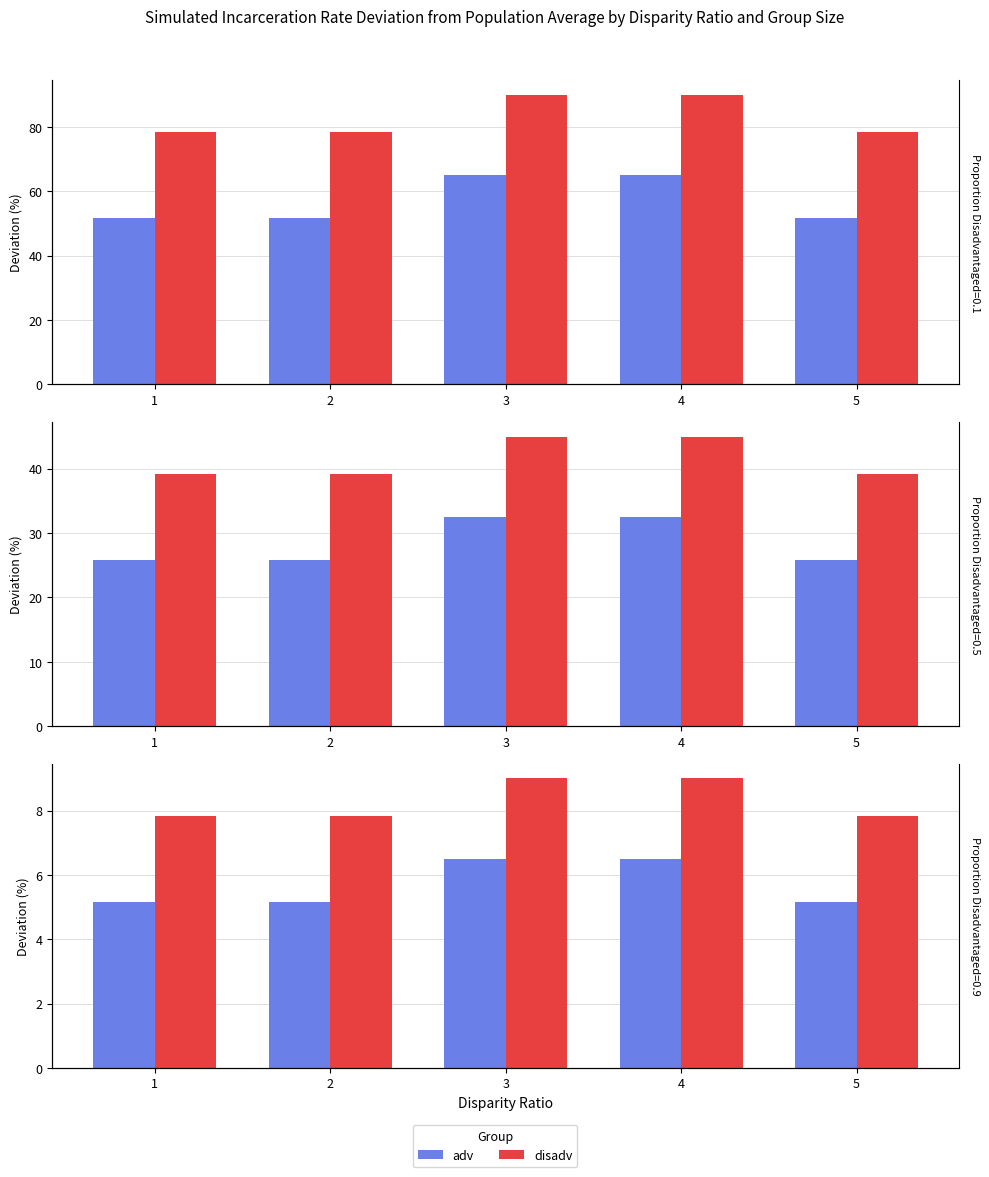

What is the difference between the maximum and minimum values in the disadv series?

1.2